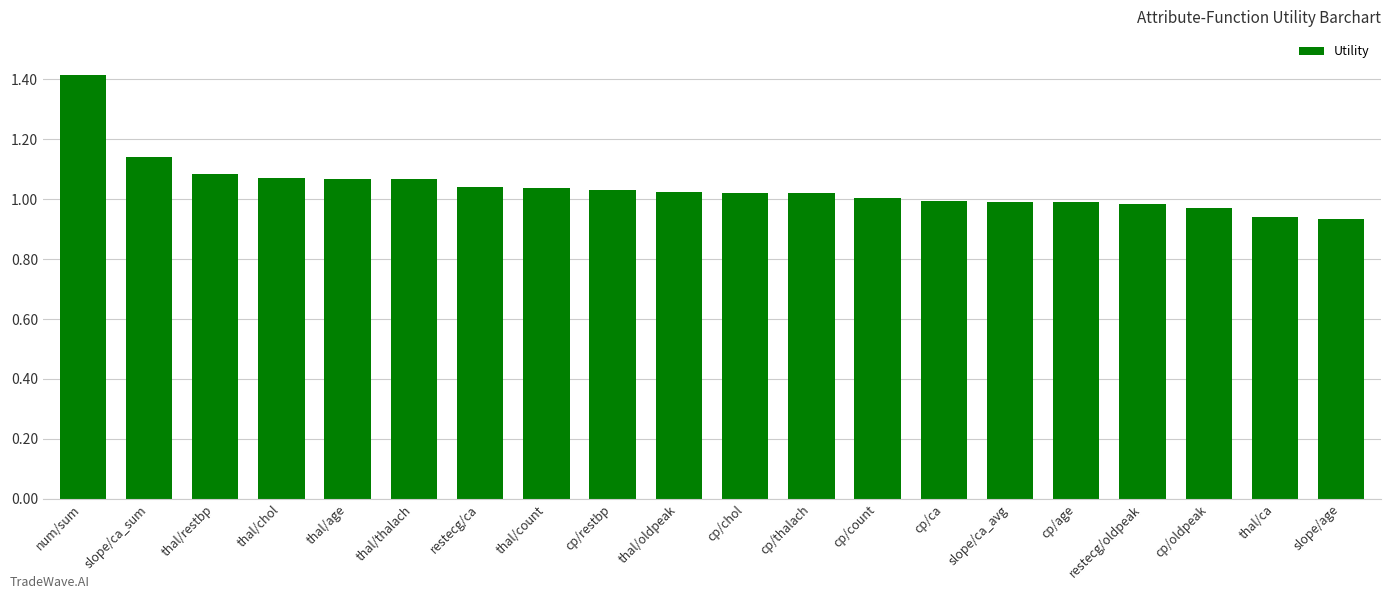

The value at thal/ca is 0.2. True or false?

False